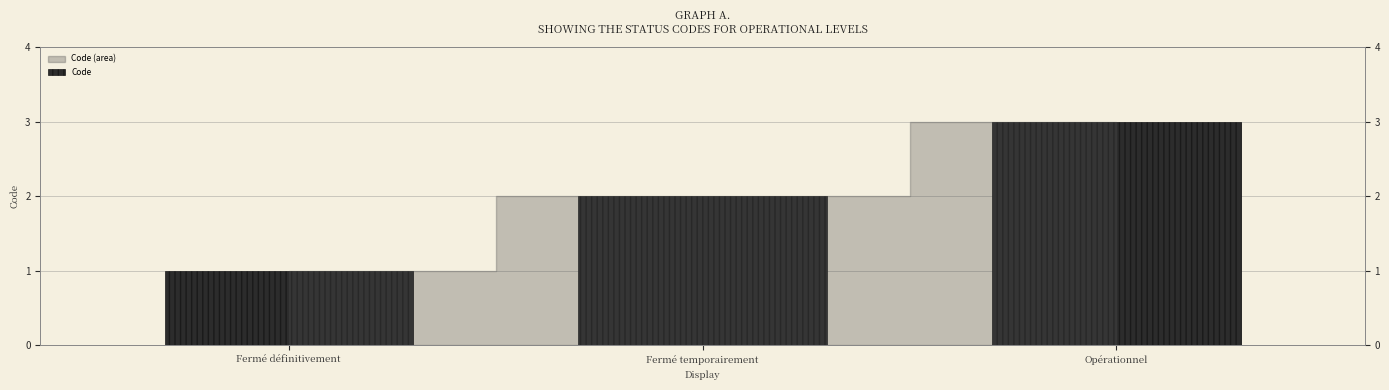

Reading right to left, what are all the values shown in this chart?

3	2	1